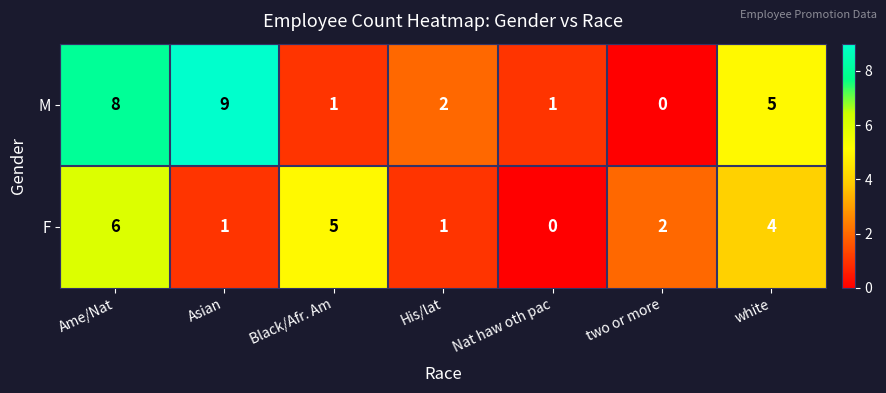

Which series has the largest total across all categories?

M